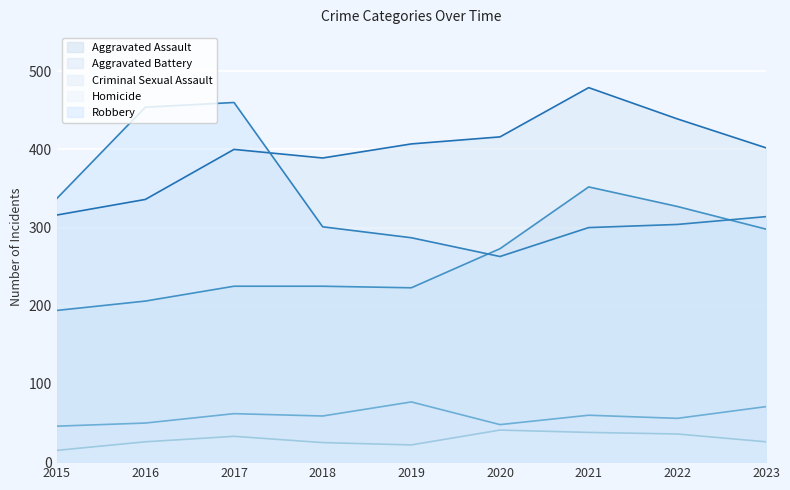

Reading left to right, list all the values displayed in this chart.

Aggravated Assault: 2015=194	2016=206	2017=225	2018=225	2019=223	2020=273	2021=352	2022=327	2023=298
Aggravated Battery: 2015=316	2016=336	2017=400	2018=389	2019=407	2020=416	2021=479	2022=439	2023=402
Criminal Sexual Assault: 2015=46	2016=50	2017=62	2018=59	2019=77	2020=48	2021=60	2022=56	2023=71
Homicide: 2015=15	2016=26	2017=33	2018=25	2019=22	2020=41	2021=38	2022=36	2023=26
Robbery: 2015=337	2016=454	2017=460	2018=301	2019=287	2020=263	2021=300	2022=304	2023=314